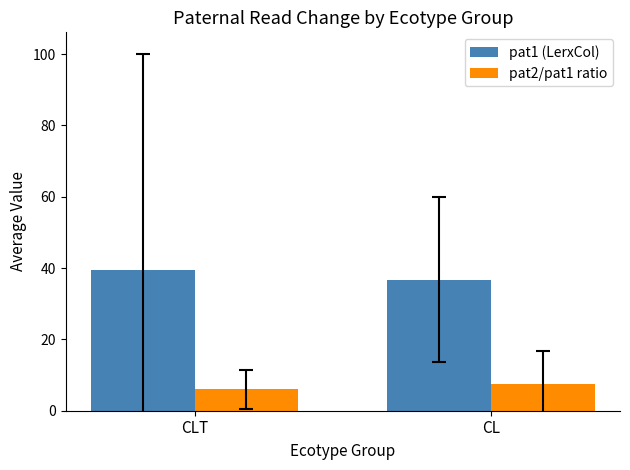

What position from the left is CL?

2